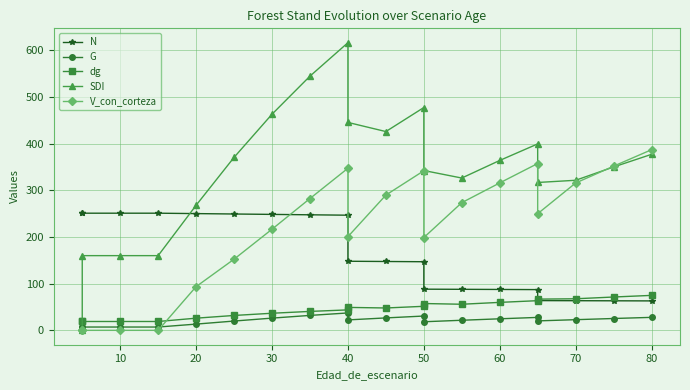

True or false: N has a value of 30.2 at 13.

False